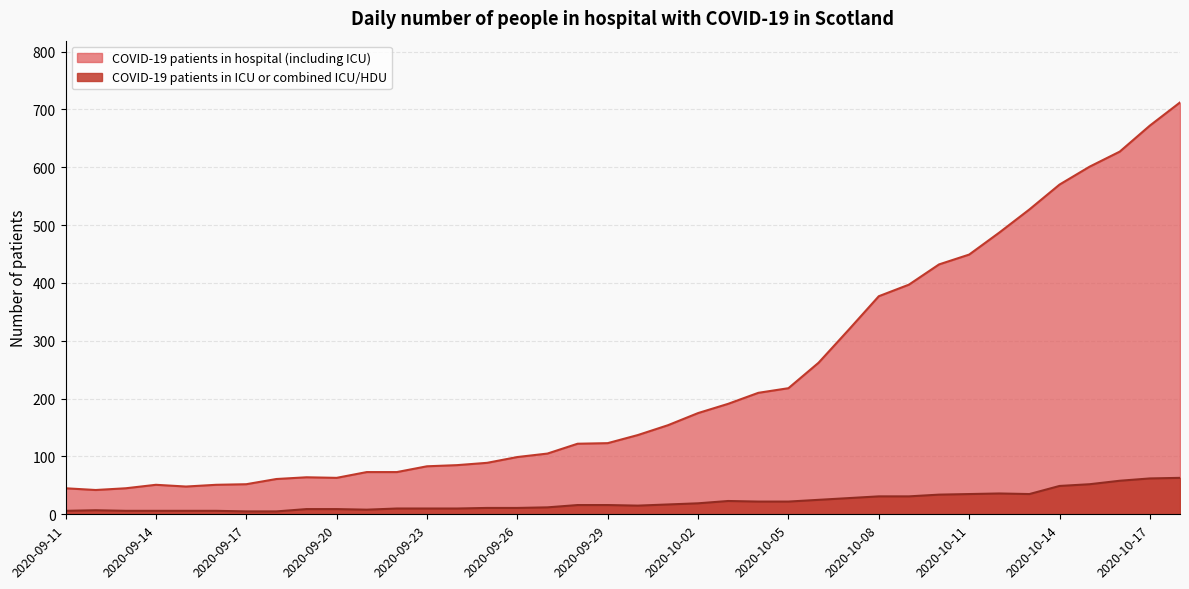

What is the lowest value of the COVID-19 patients in hospital (including ICU) series?

42